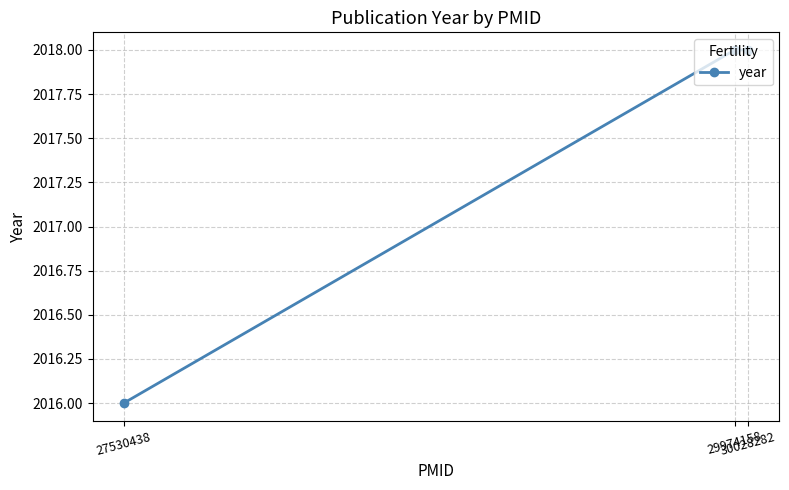

How many distinct data groups are displayed?

1